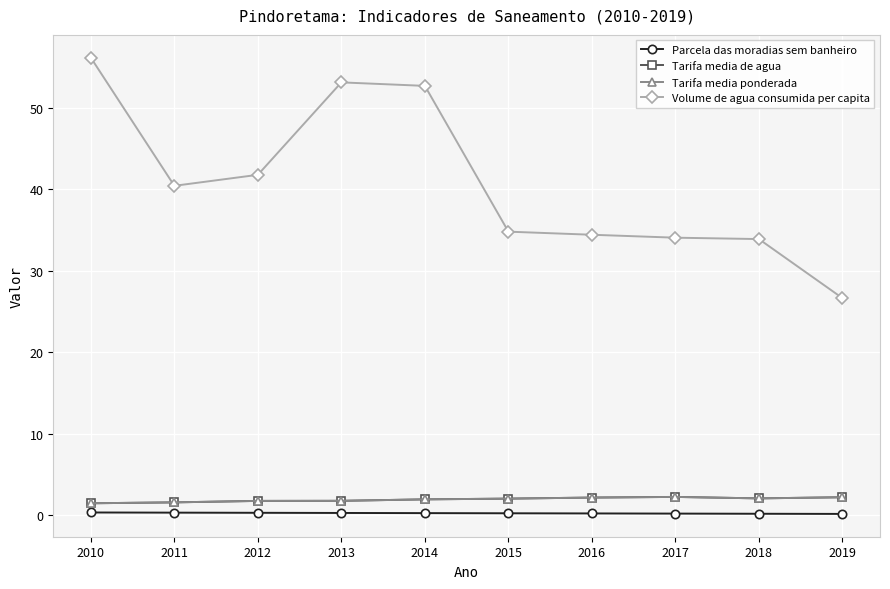

True or false: Volume de agua consumida per capita and Tarifa media de agua cross at least once.

False